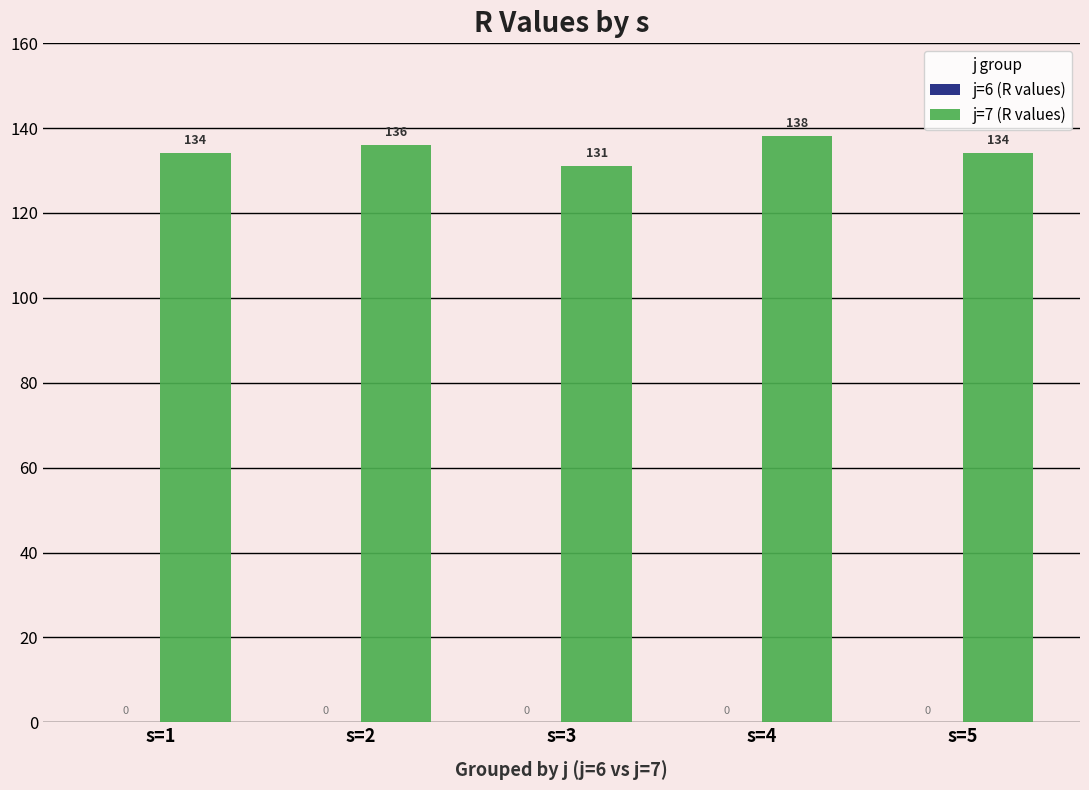

Is it true that the value at s=3 is 131?

True